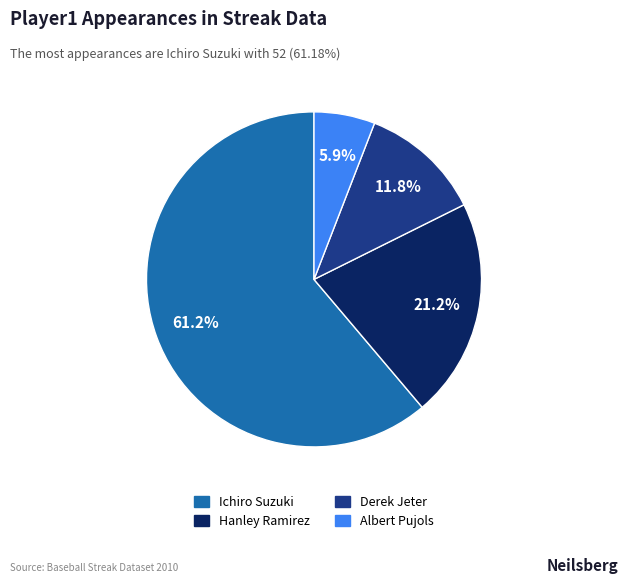

The Albert Pujols slice represents 11% of the pie. True or false?

False